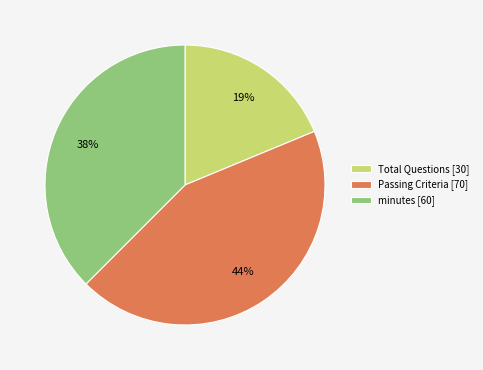

To the nearest percent, what is the average slice percentage?

33%